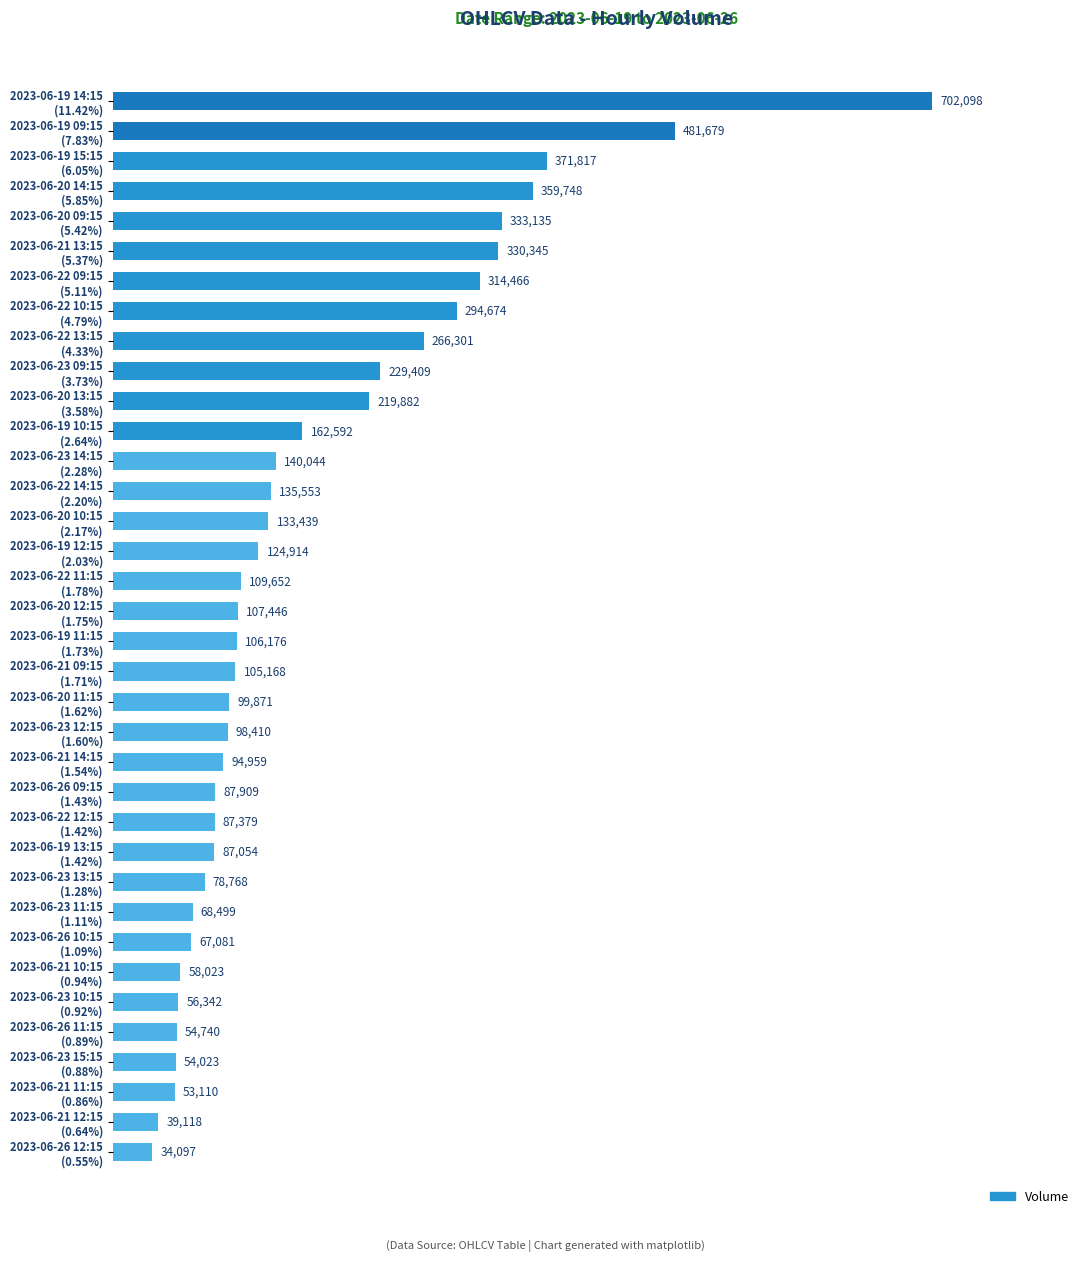

Count the number of categories in the chart.

36